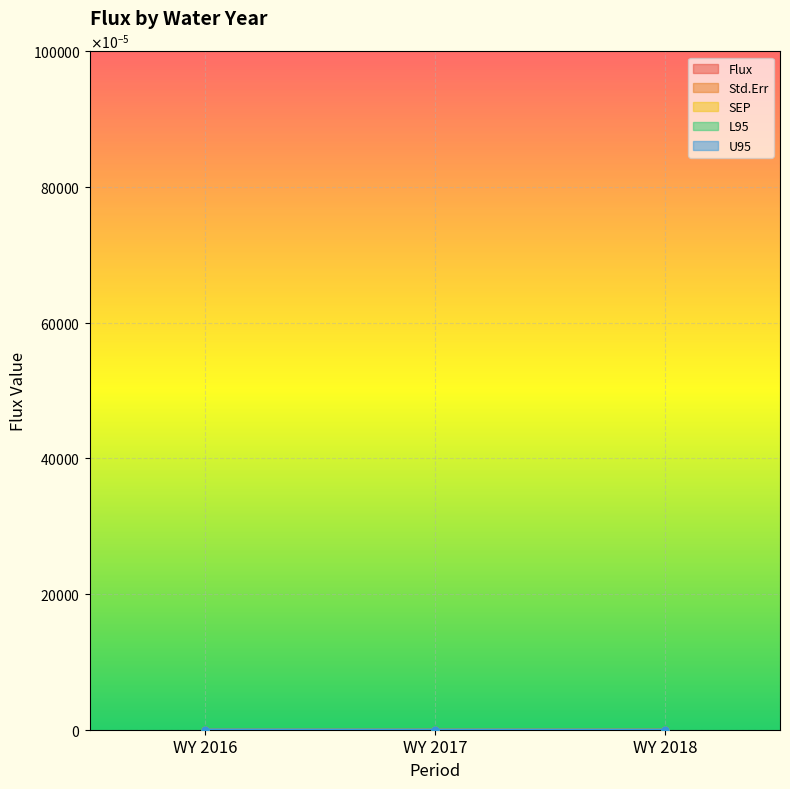

True or false: Std.Err has a value of 0.0 at WY 2017.

True